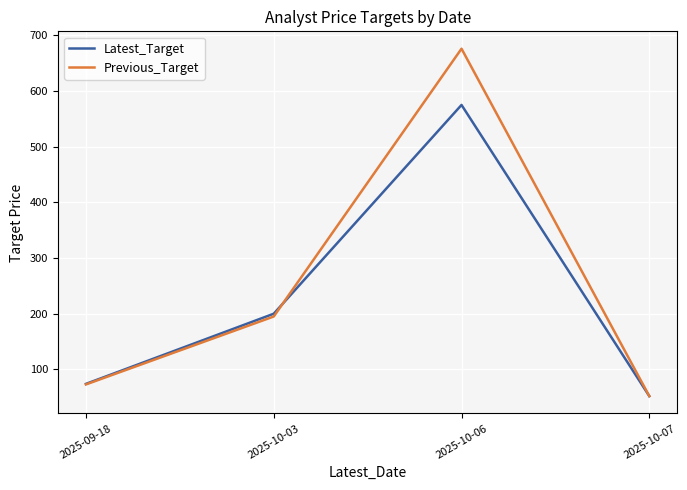

Reading left to right, what are all the values shown in this chart?

Latest_Target: 74	200	575	52
Previous_Target: 73	195	676	52